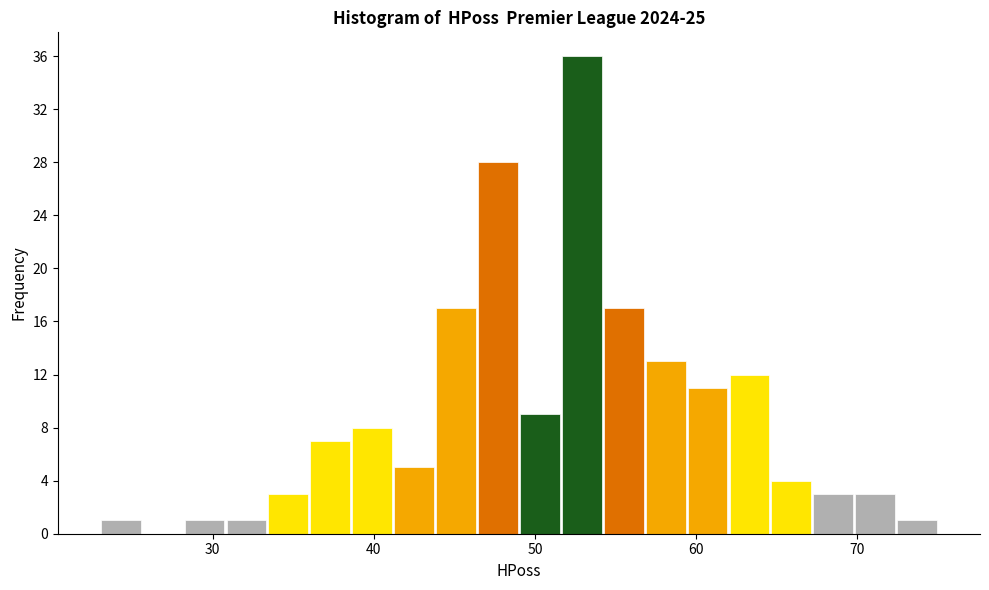

Read against the x-axis, roughly where is the centre of the tallest bar?

53